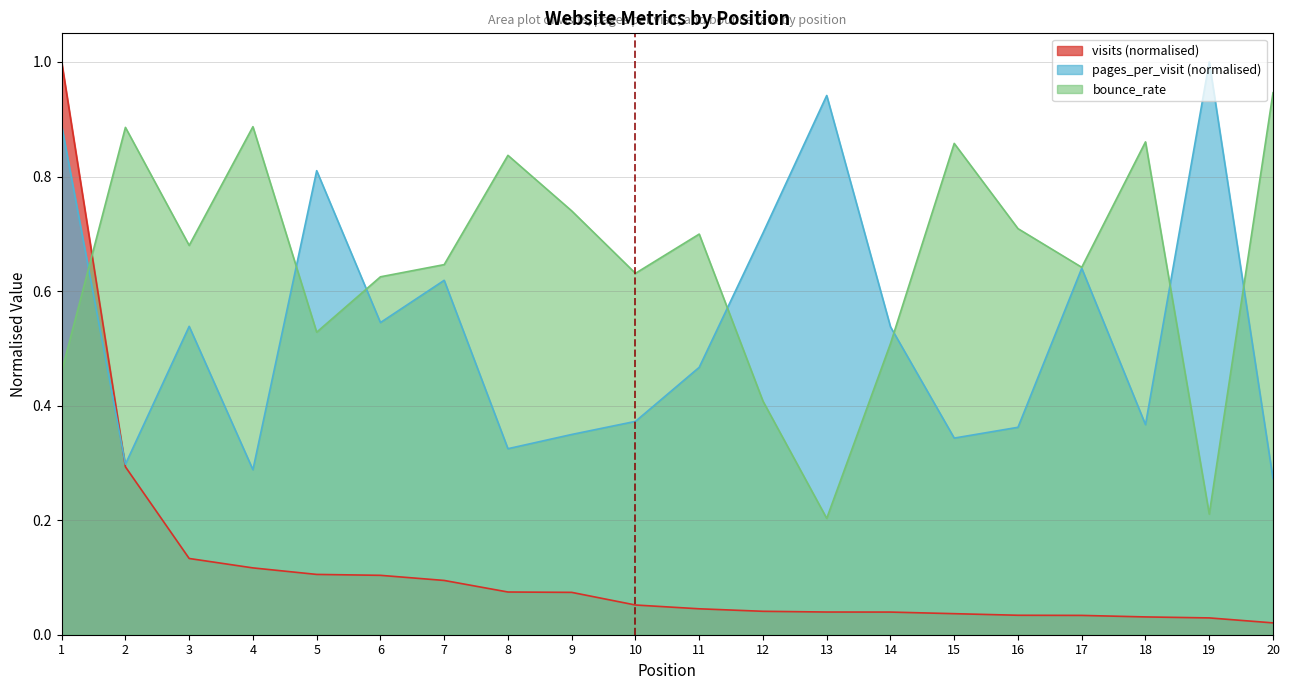

What is the spread (max minus min) of values at 1?

0.5